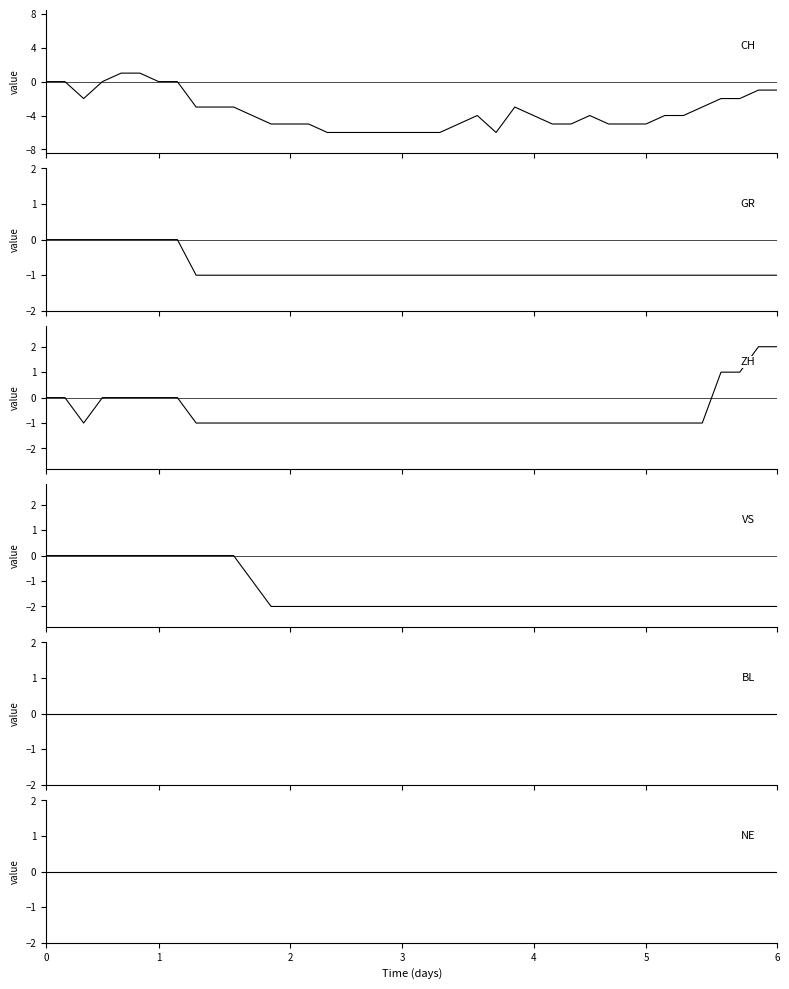

Rank the series at 5 from lowest to highest value.

CH, VS, GR, ZH, BL, NE